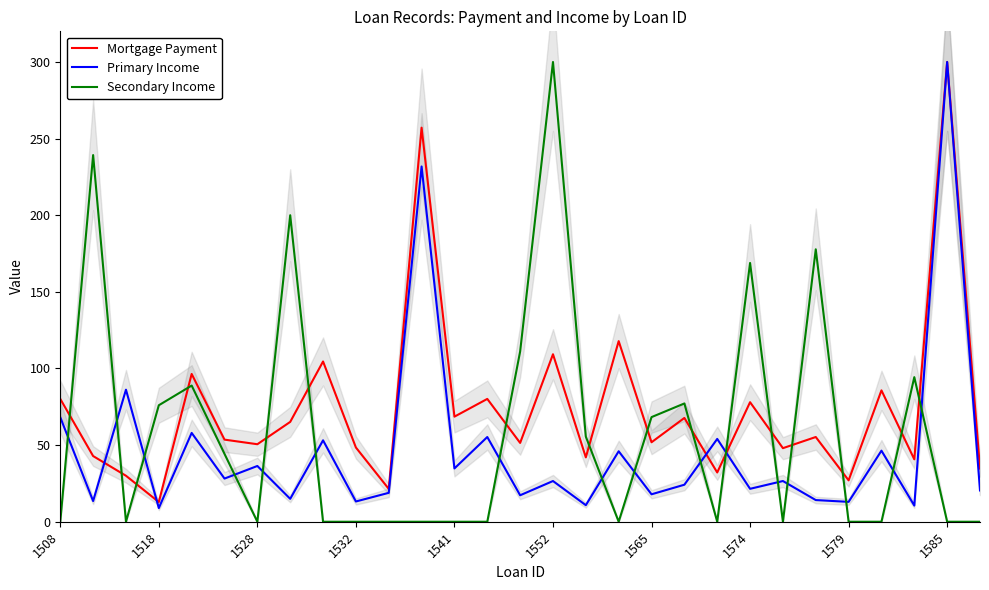

At which label is Secondary Income closest to 150?

1574